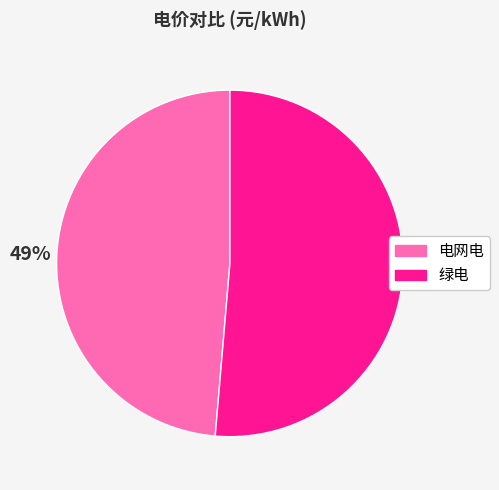

True or false: 电网电 accounts for 62% of the total.

False